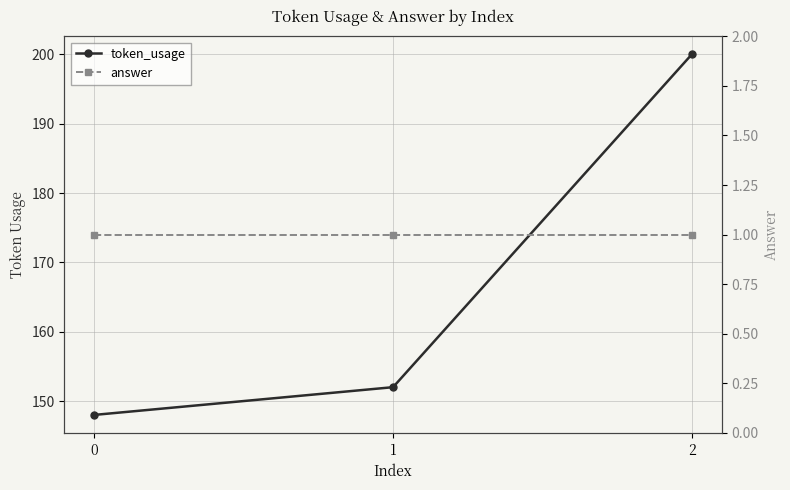

Is the value of answer at 1 greater than the value of token_usage at 0?

No